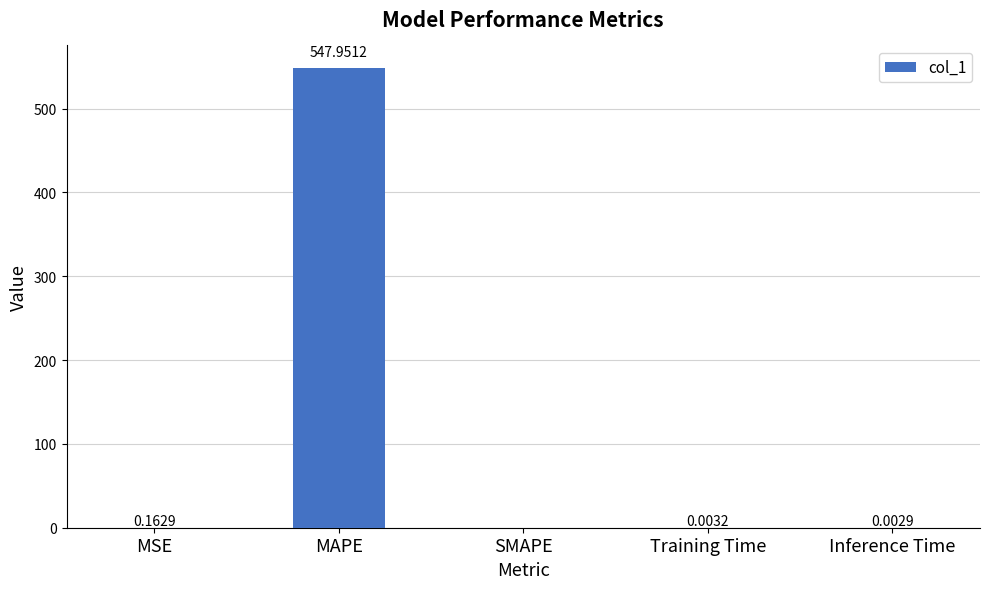

Where is the data nearest to the value 273?

MSE